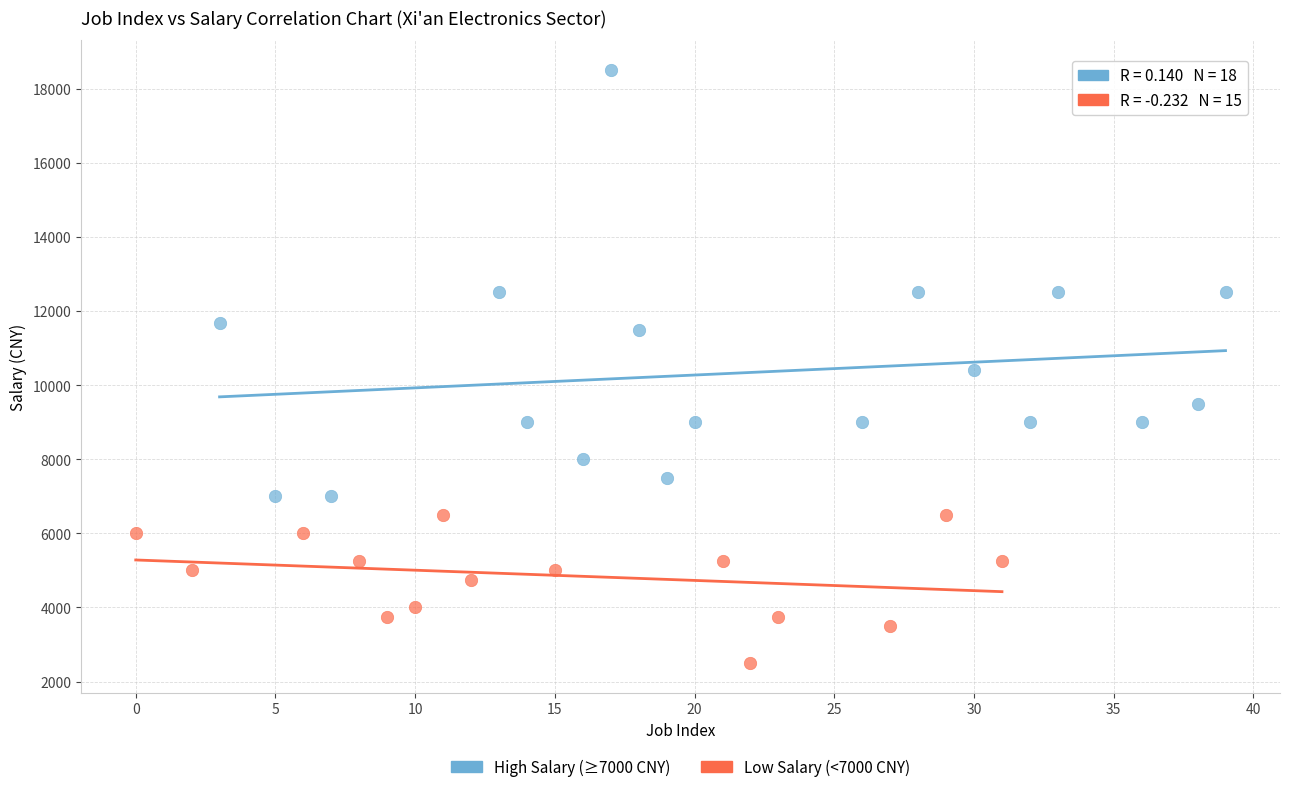

Which series has the widest spread of Y values?

High Salary (≥7000 CNY)